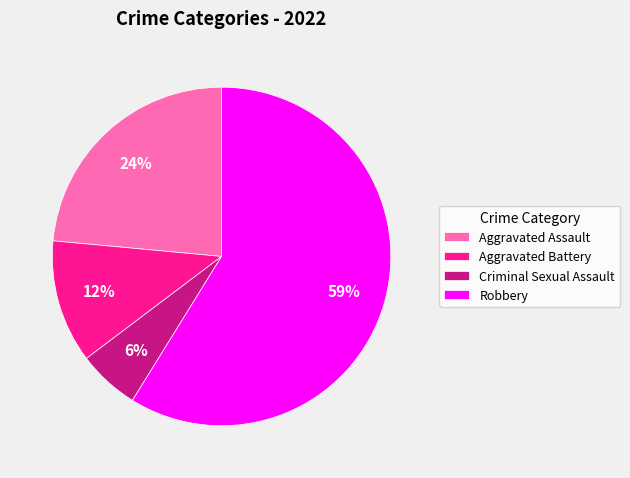

To the nearest percent, what percentage of the pie is Aggravated Battery?

12%